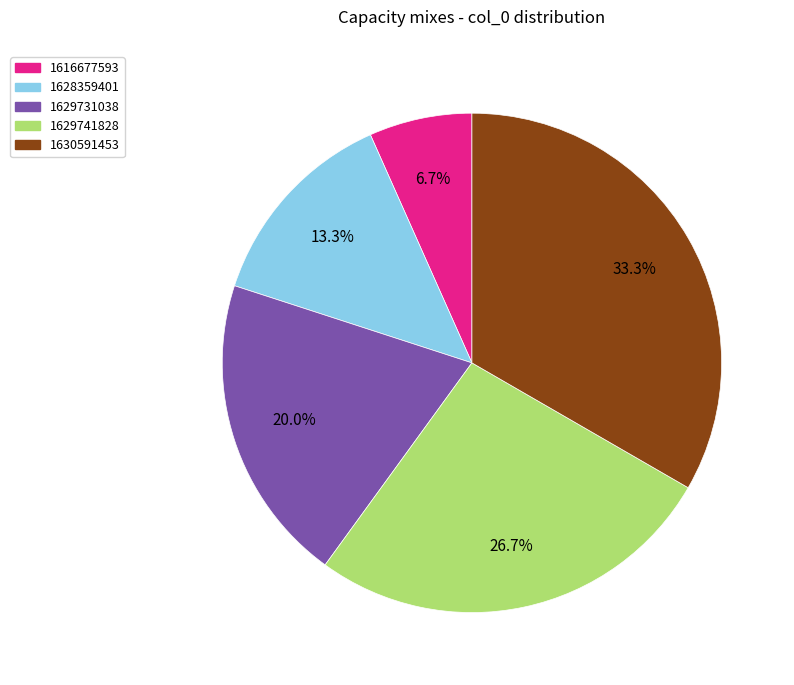

Which has a higher value, 1629731038 or 1630591453?

1630591453